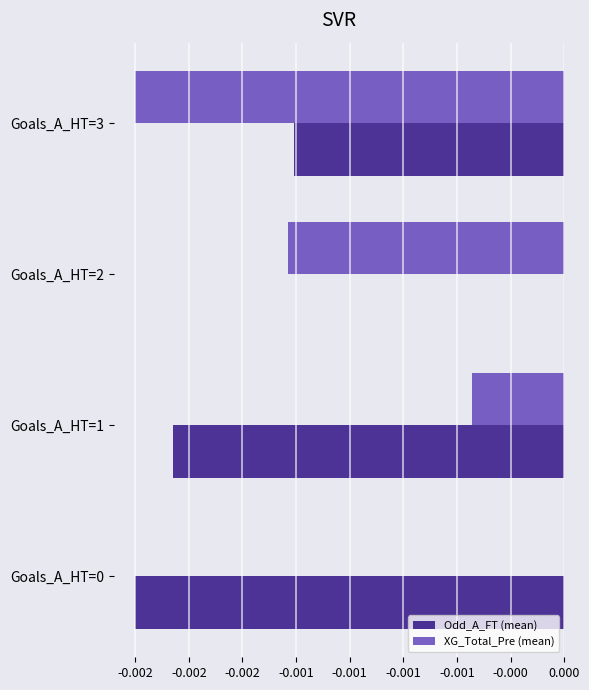

What are all the series names shown in the legend?

Odd_A_FT (mean), XG_Total_Pre (mean)